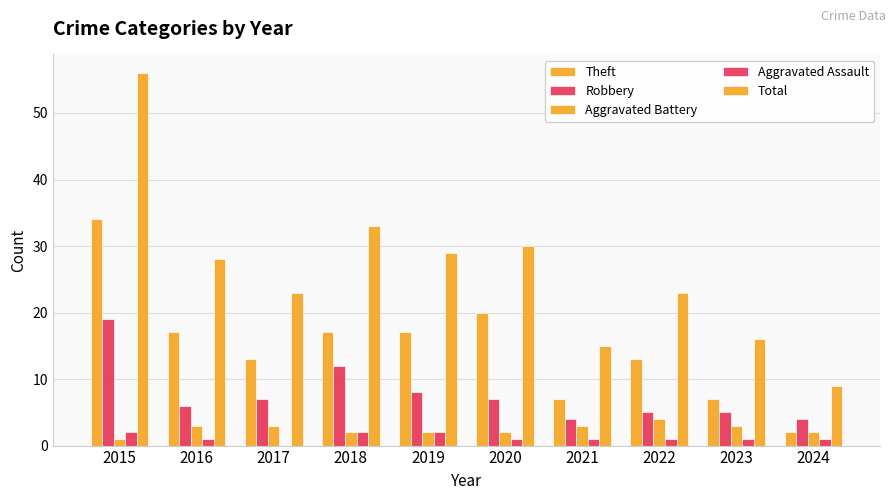

True or false: Aggravated Assault has a value of 1 at 2019.

False